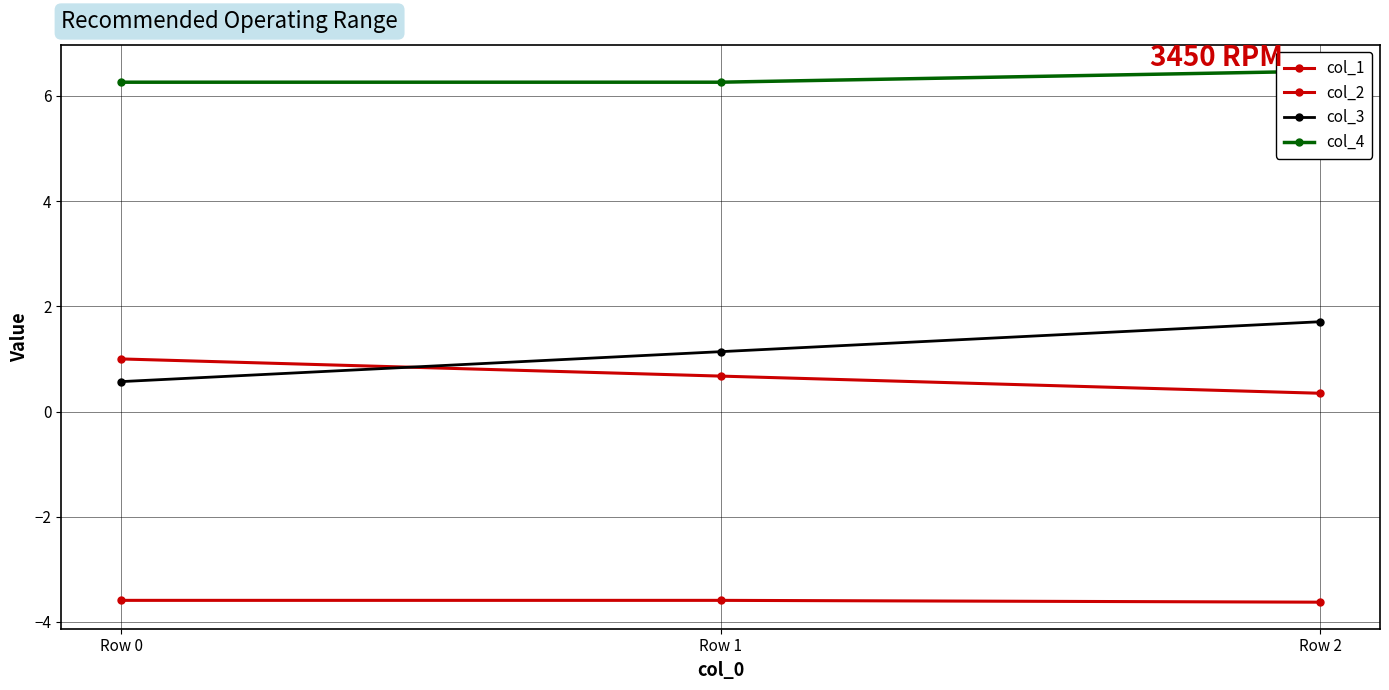

What is the greatest value displayed?

6.5